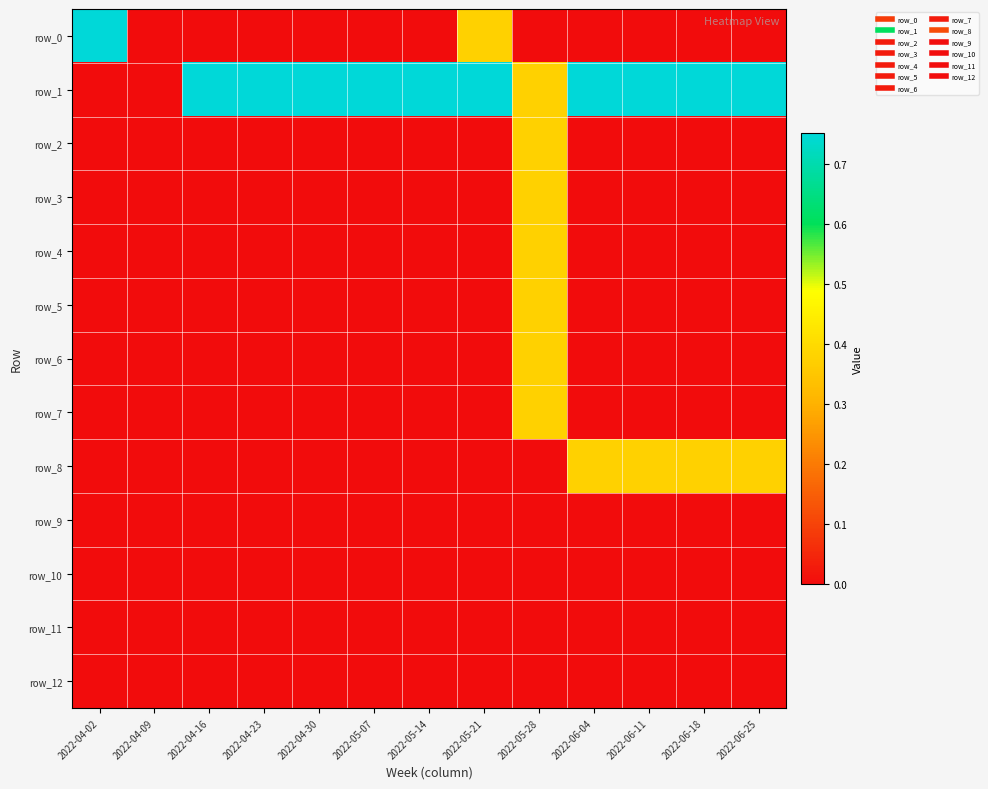

At 2022-05-14, list the series in order from smallest to largest.

row_0, row_2, row_3, row_4, row_5, row_6, row_7, row_8, row_9, row_10, row_11, row_12, row_1